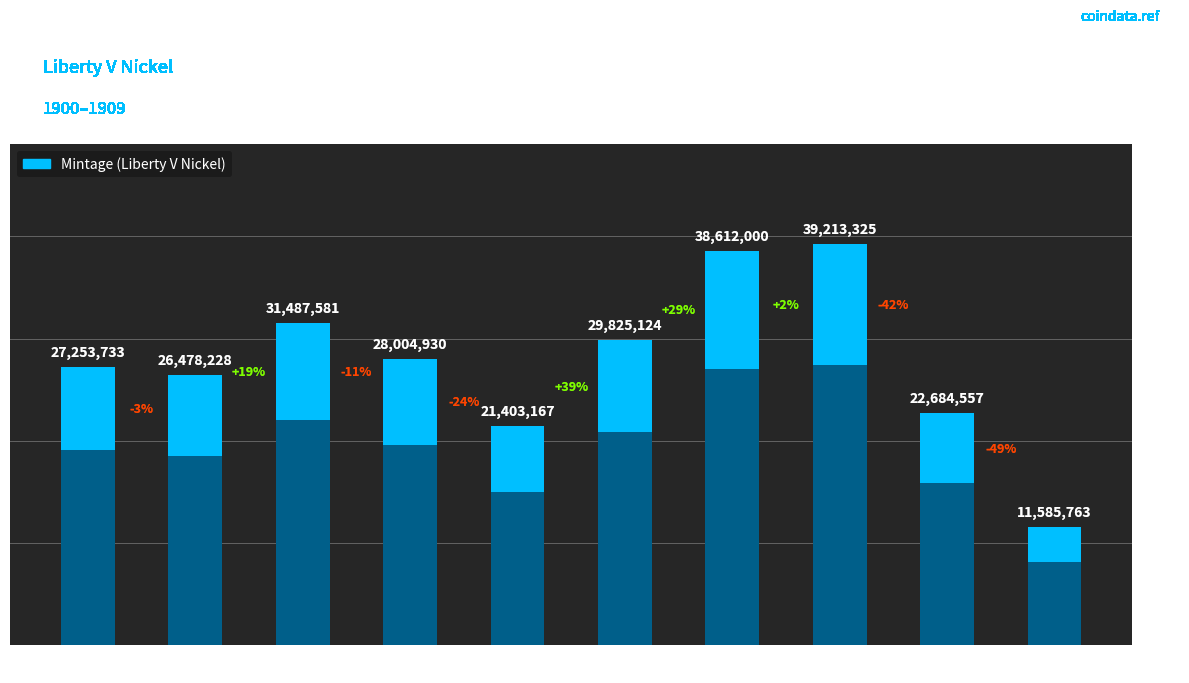

True or false: the data shows 21403167 at 1904.

True